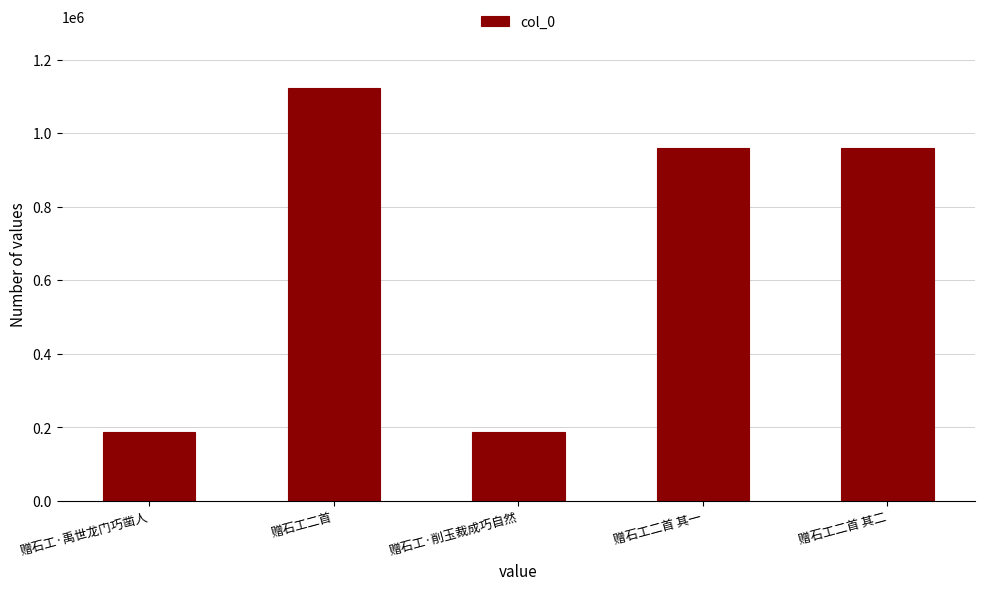

Which category has the highest value across all series?

赠石工二首